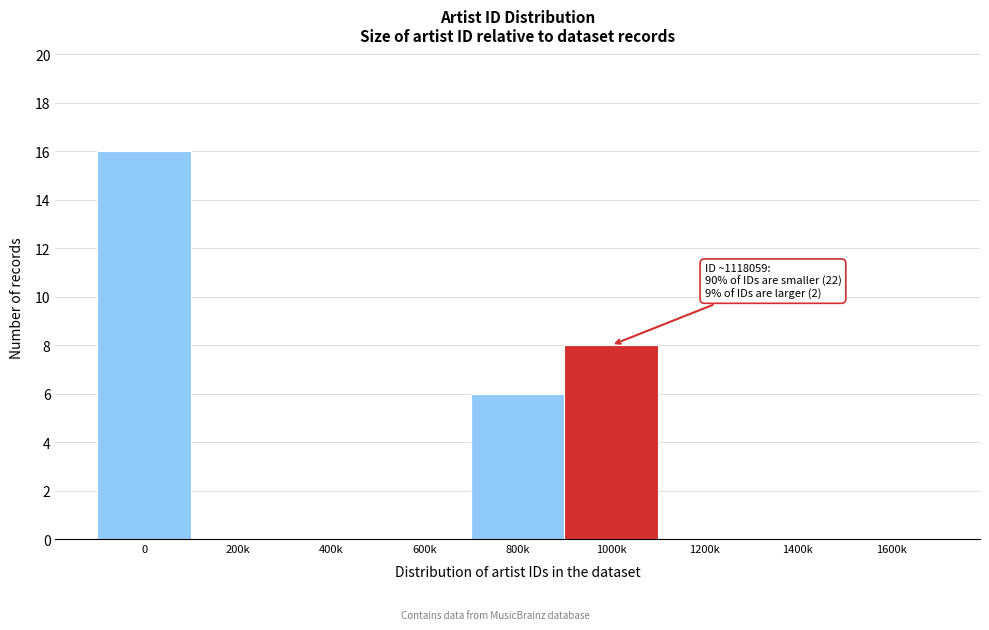

Reading left to right, extract all data points from this chart.

0=16	200k=0	400k=0	600k=0	800k=6	1000k=8	1200k=0	1400k=0	1600k=0